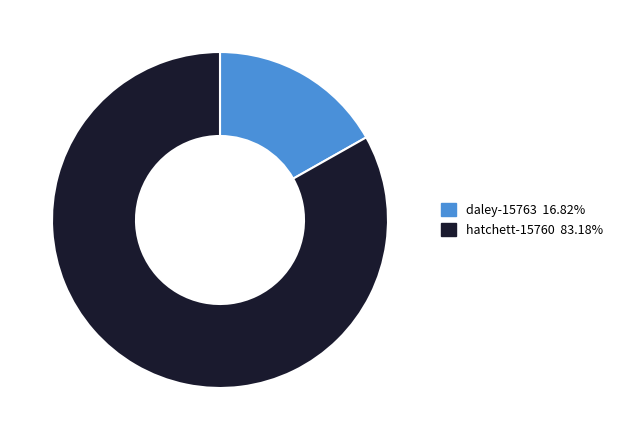

Is it true that hatchett-15760 is 83% of the pie?

True